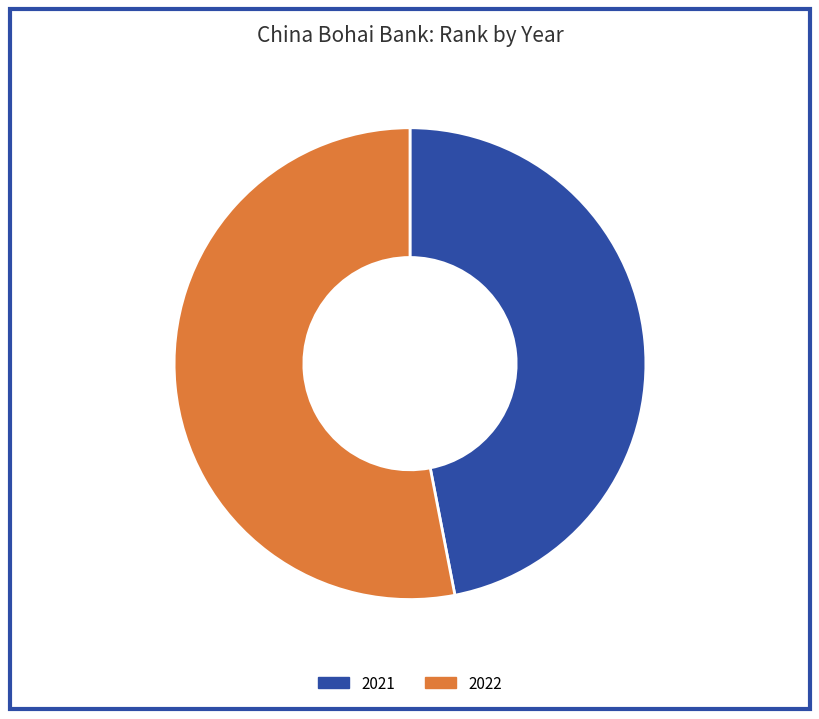

Which category accounts for the majority?

2022